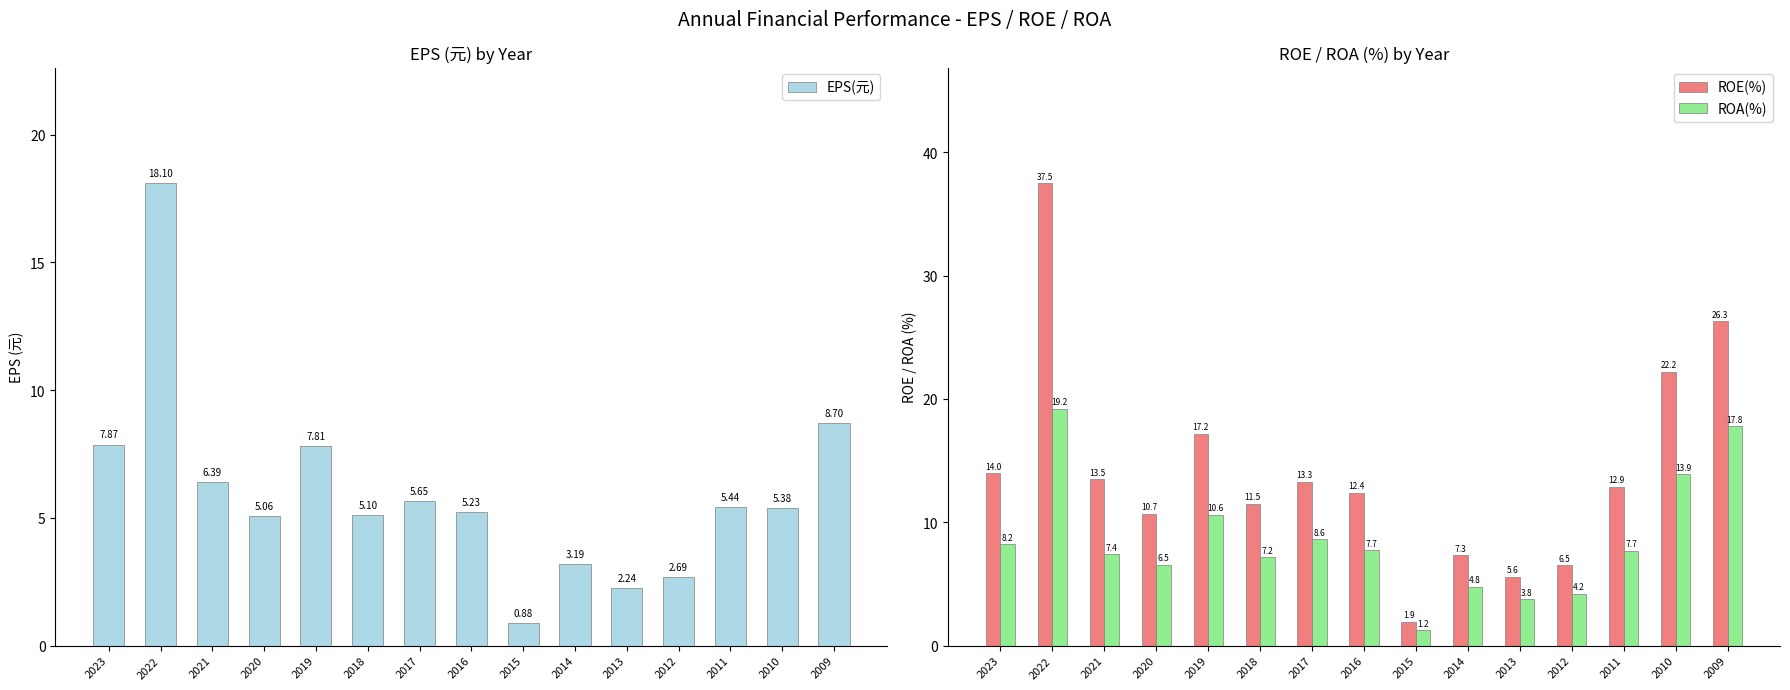

What is the value of the ROA(%) bar at the 7th from the left?

8.6